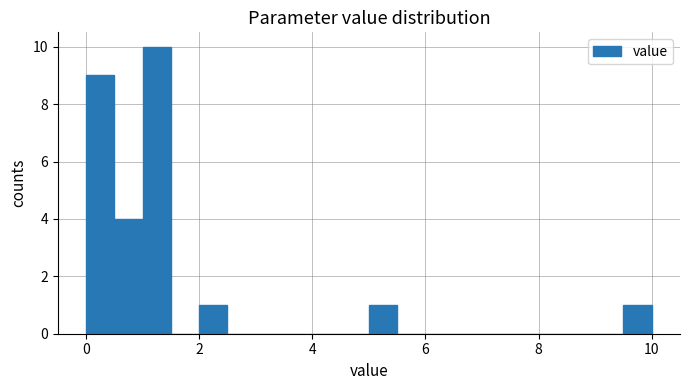

Read against the x-axis, roughly where is the centre of the tallest bar?

1.2